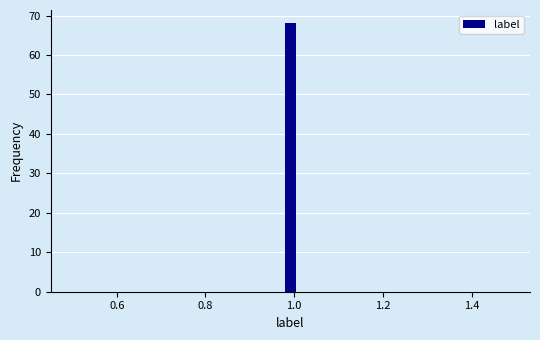

Read against the x-axis, roughly where is the centre of the tallest bar?

1.00